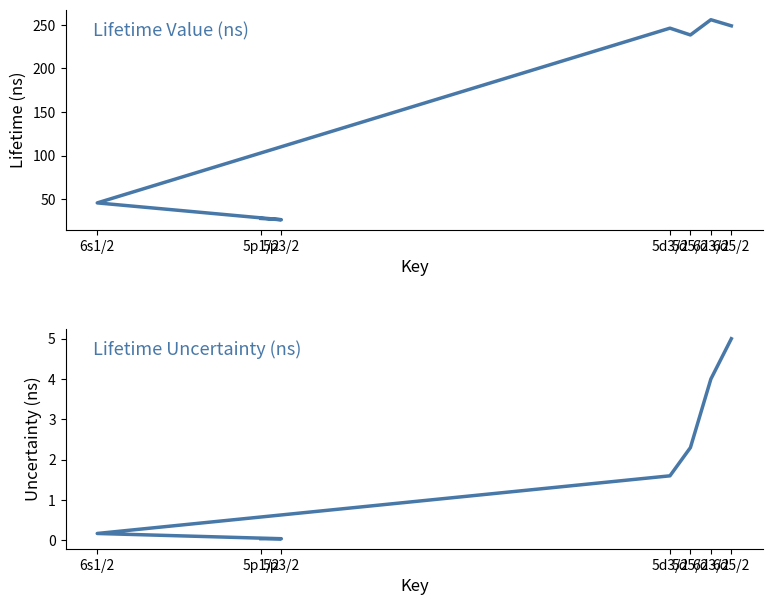

List the labels in order of Value value, smallest first.

5p3/2, 5p1/2, 6s1/2, 5d5/2, 5d3/2, 6d5/2, 6d3/2